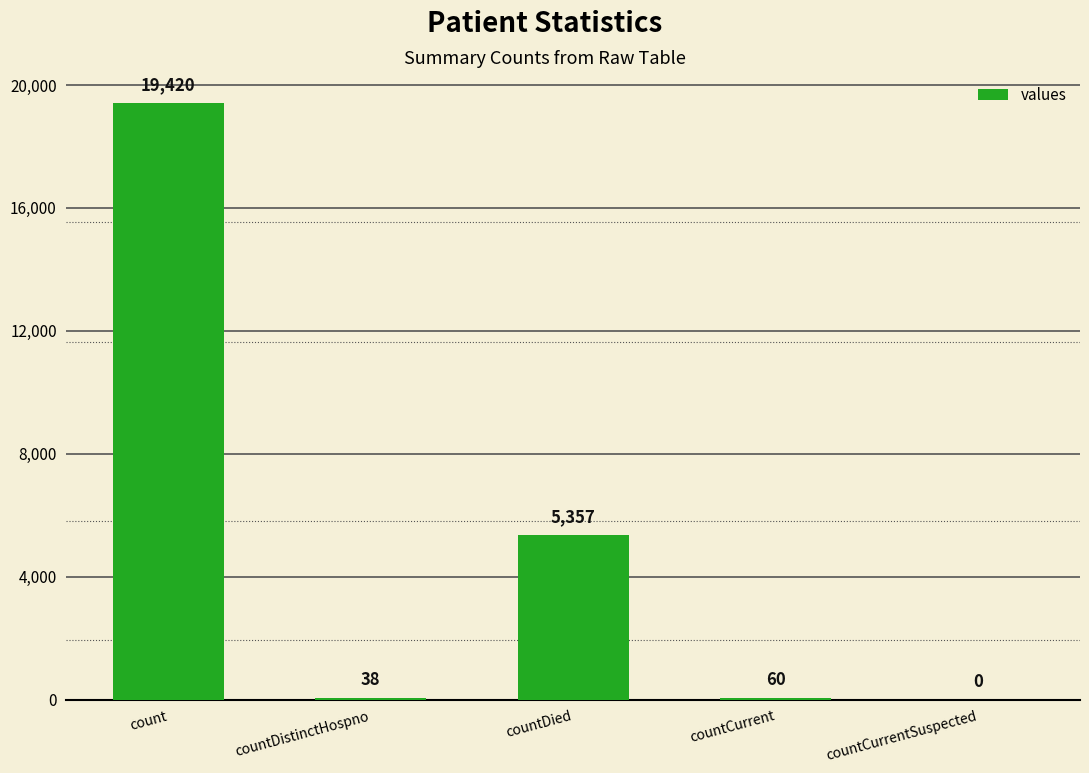

What is the sum of all values?

24875